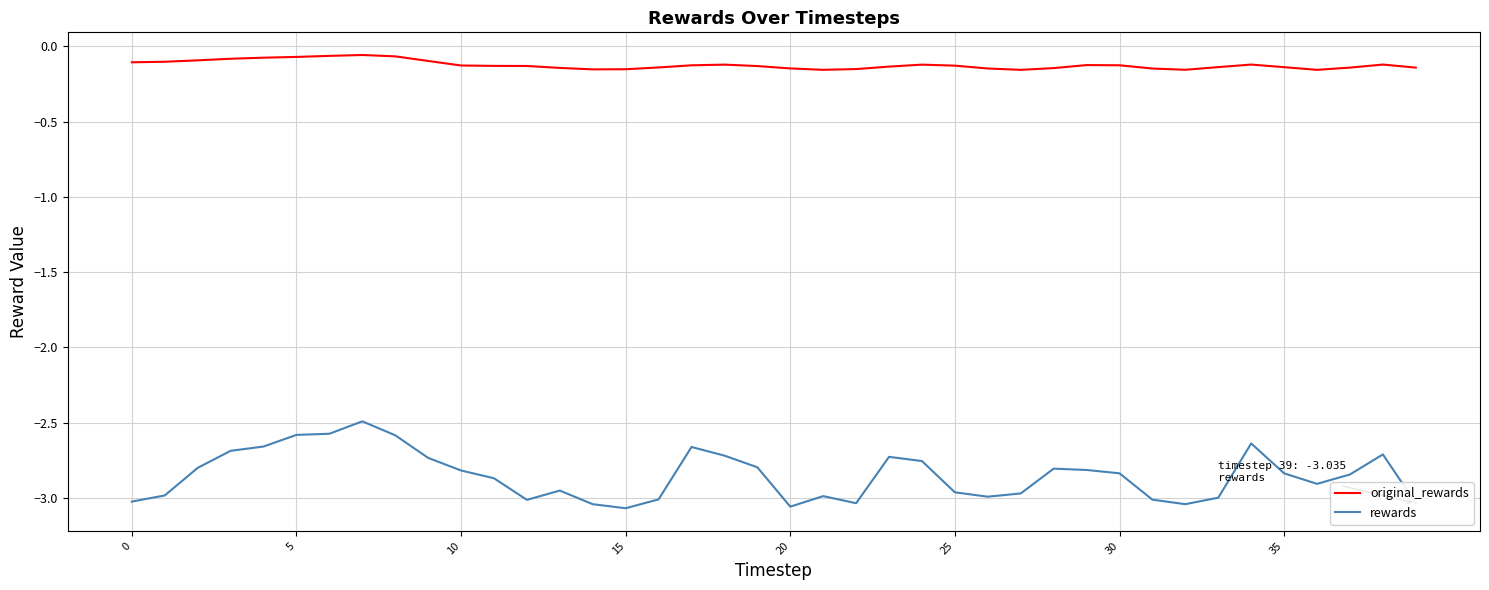

True or false: original_rewards and rewards cross at least once.

False